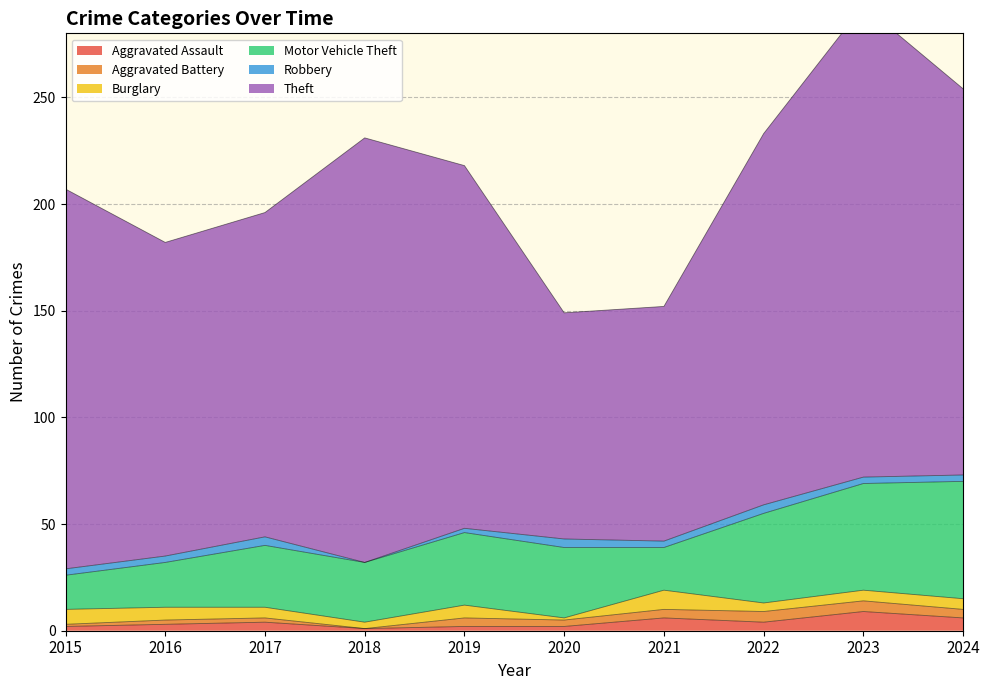

How many categories are shown in the chart?

10